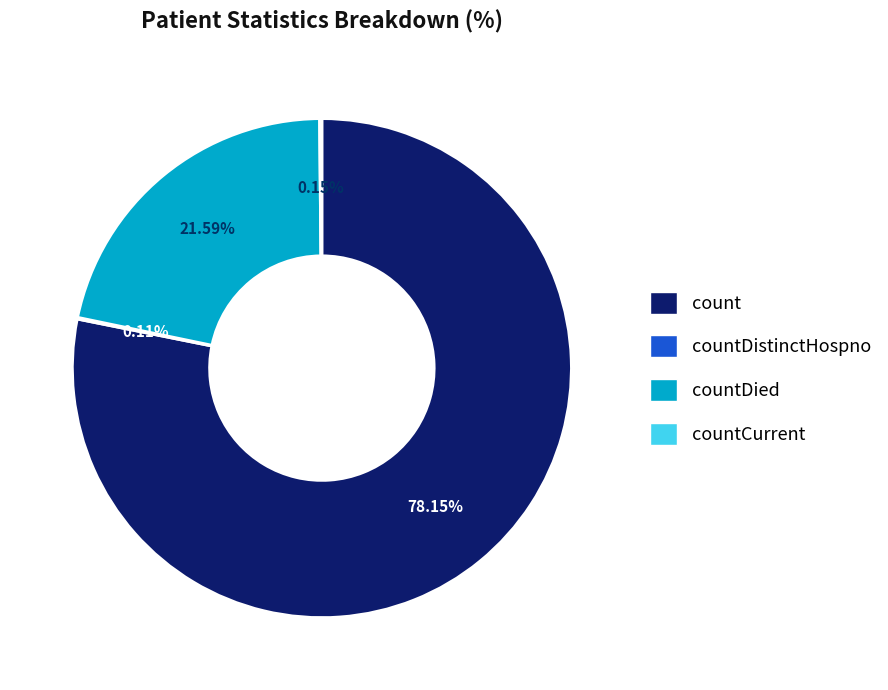

Is there any slice that represents more than half of the pie?

Yes